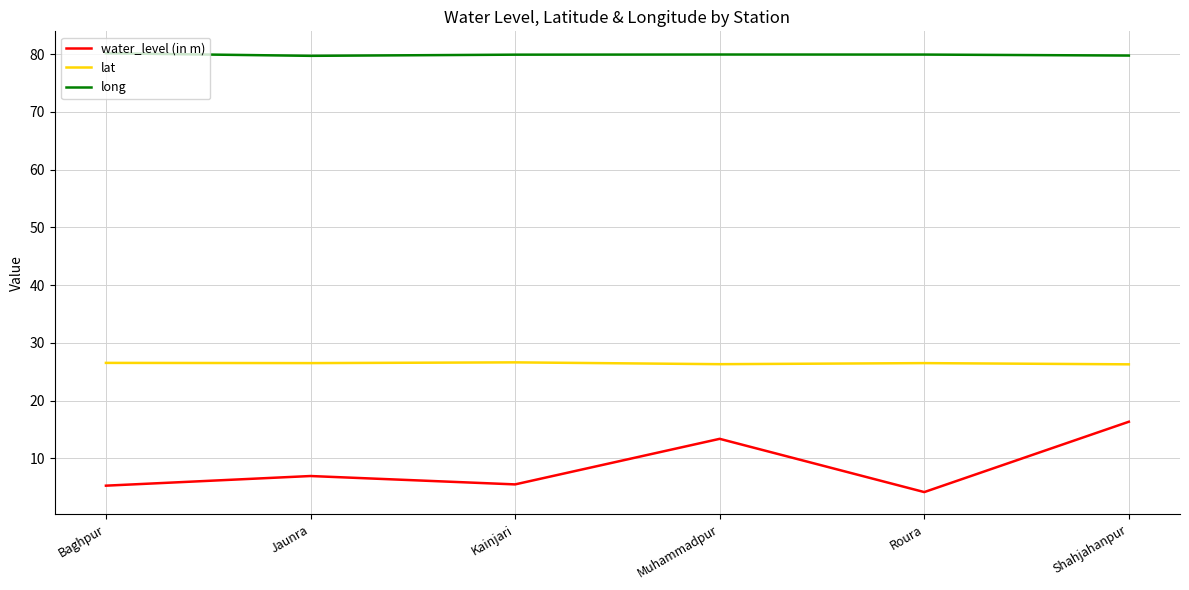

The value of long at Muhammadpur is 142.1. True or false?

False